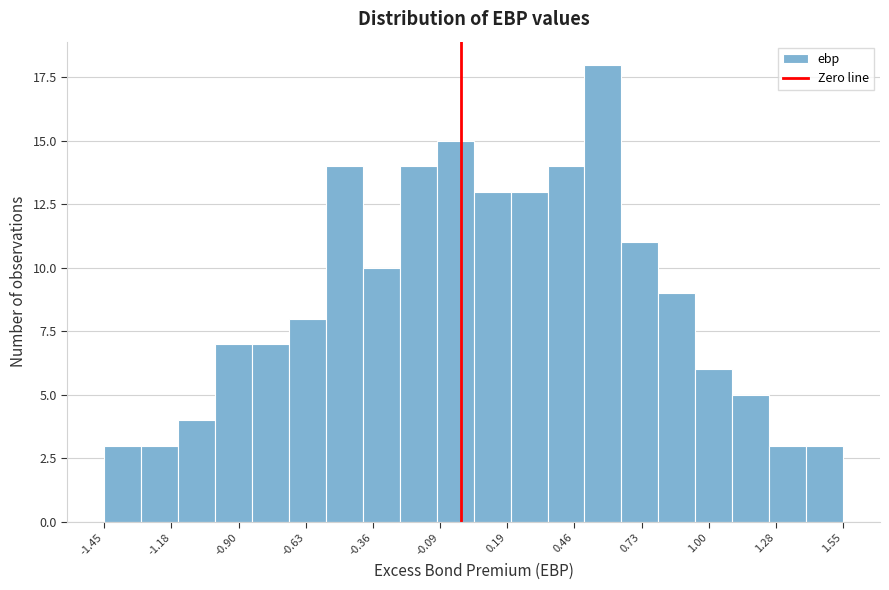

Around what value on the x-axis is the tallest bar? Give the approximate position of its centre, as read against the axis.

0.60